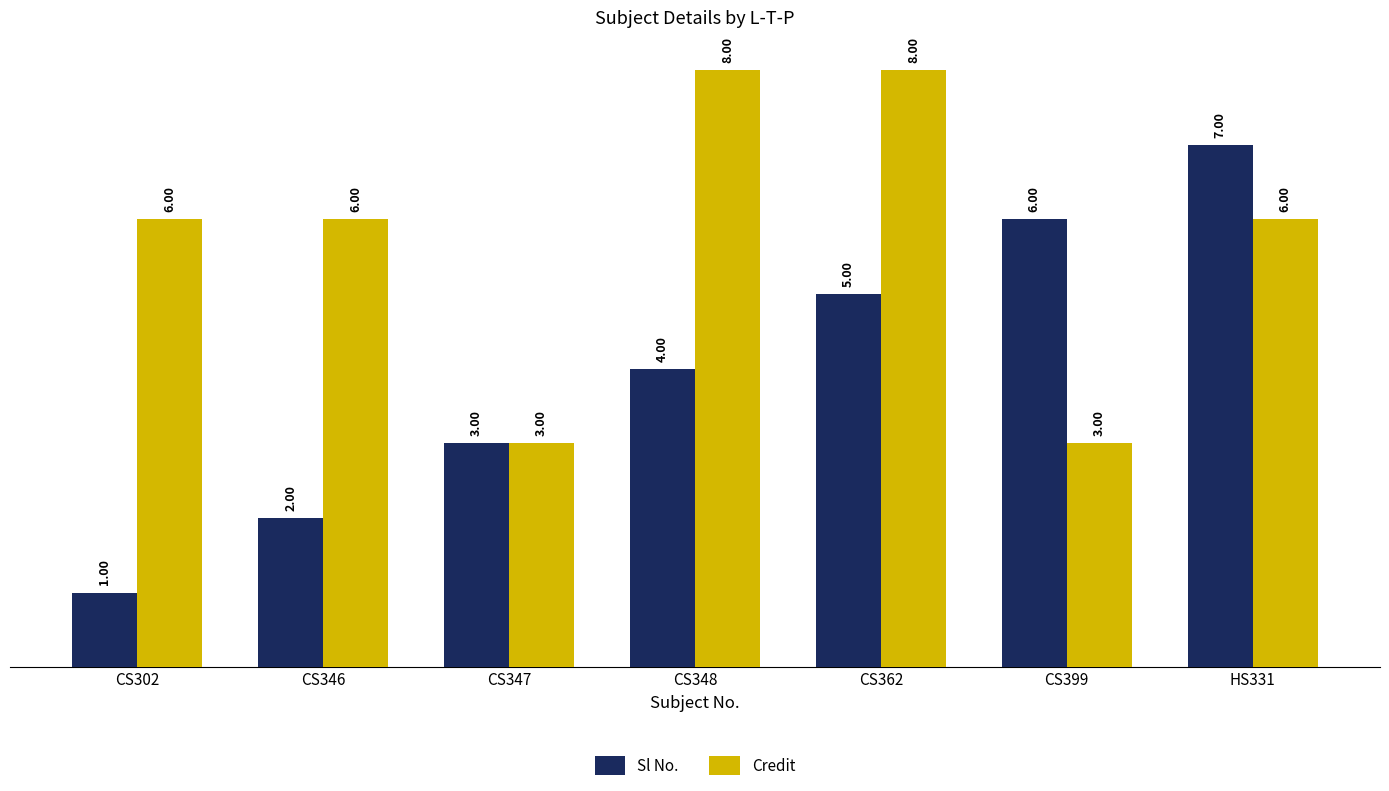

Rank the series by their average value, from highest to lowest.

Credit, Sl No.